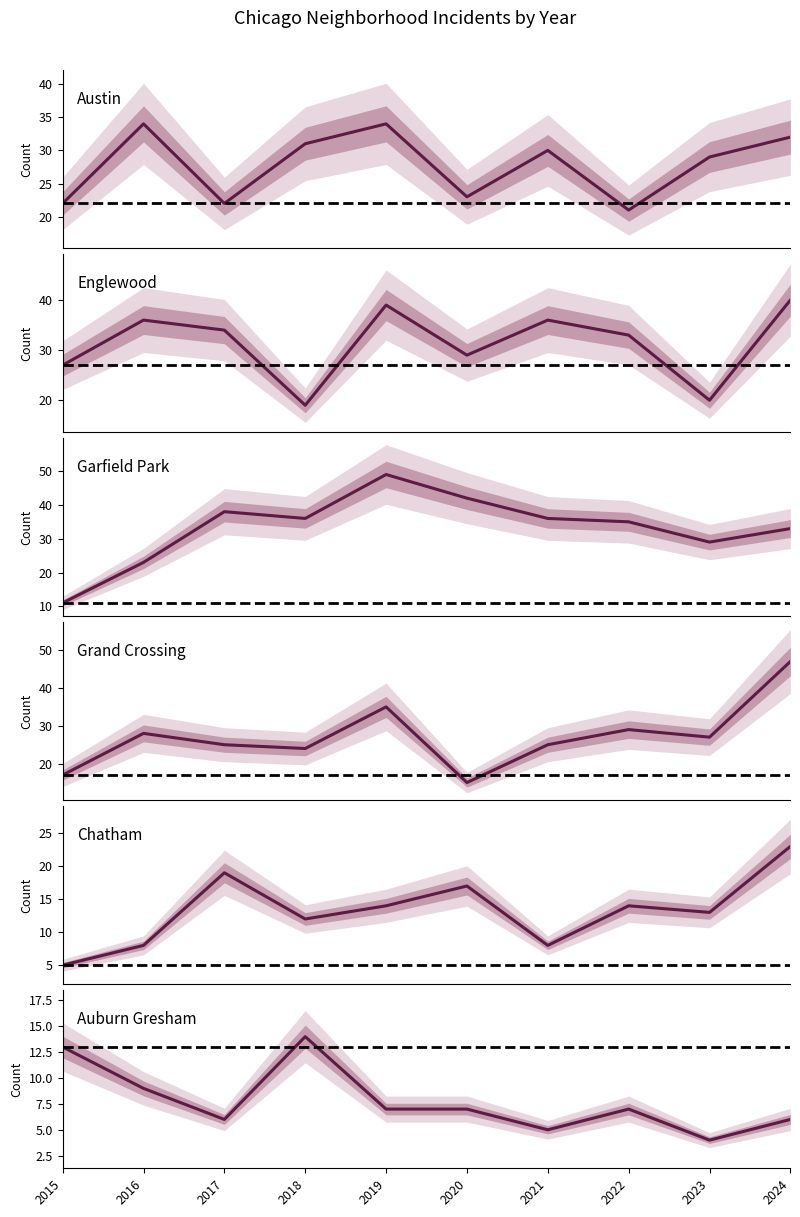

Reading left to right, extract all data points from this chart.

Austin: 22	34	22	31	34	23	30	21	29	32
Englewood: 27	36	34	19	39	29	36	33	20	40
Garfield Park: 11	23	38	36	49	42	36	35	29	33
Grand Crossing: 17	28	25	24	35	15	25	29	27	47
Chatham: 5	8	19	12	14	17	8	14	13	23
Auburn Gresham: 13	9	6	14	7	7	5	7	4	6